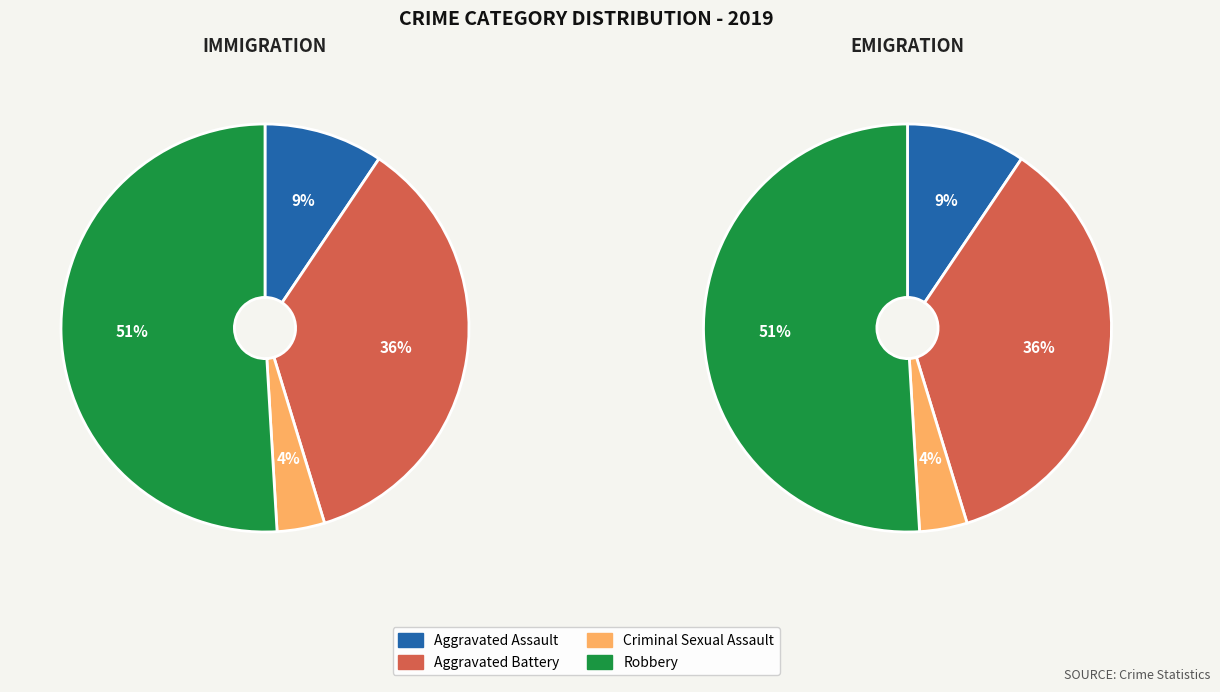

True or false: Robbery accounts for 51% of the total.

True